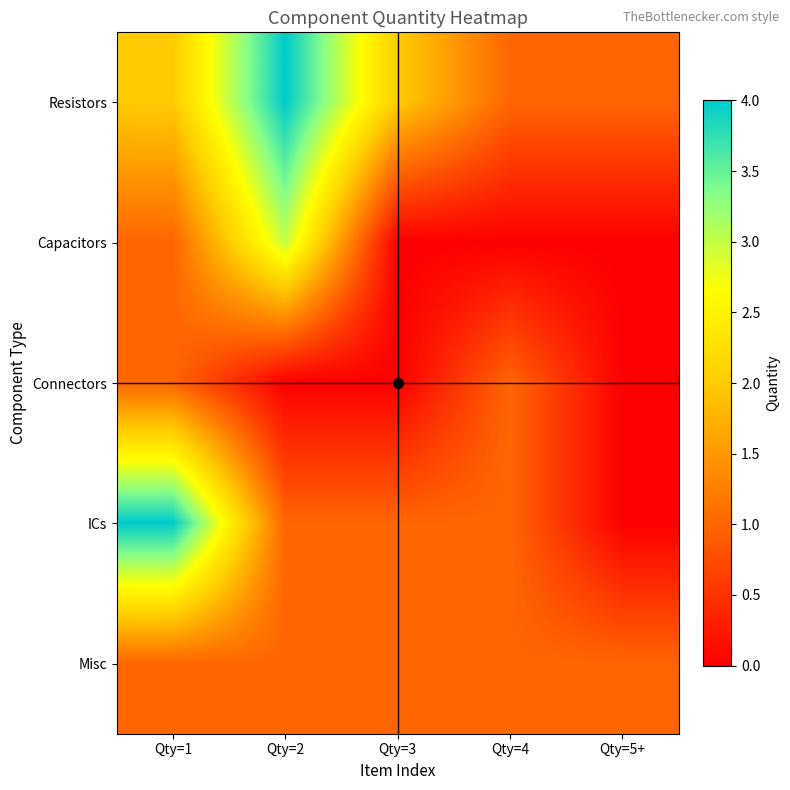

Which series has the widest spread of values?

ICs